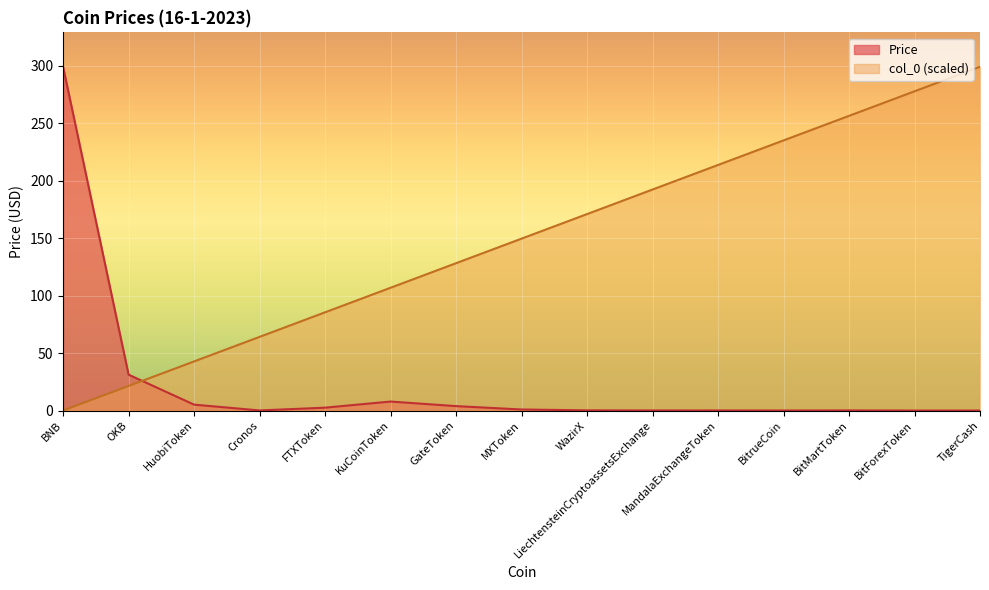

What is the difference between the highest and lowest values at MandalaExchangeToken?

213.6